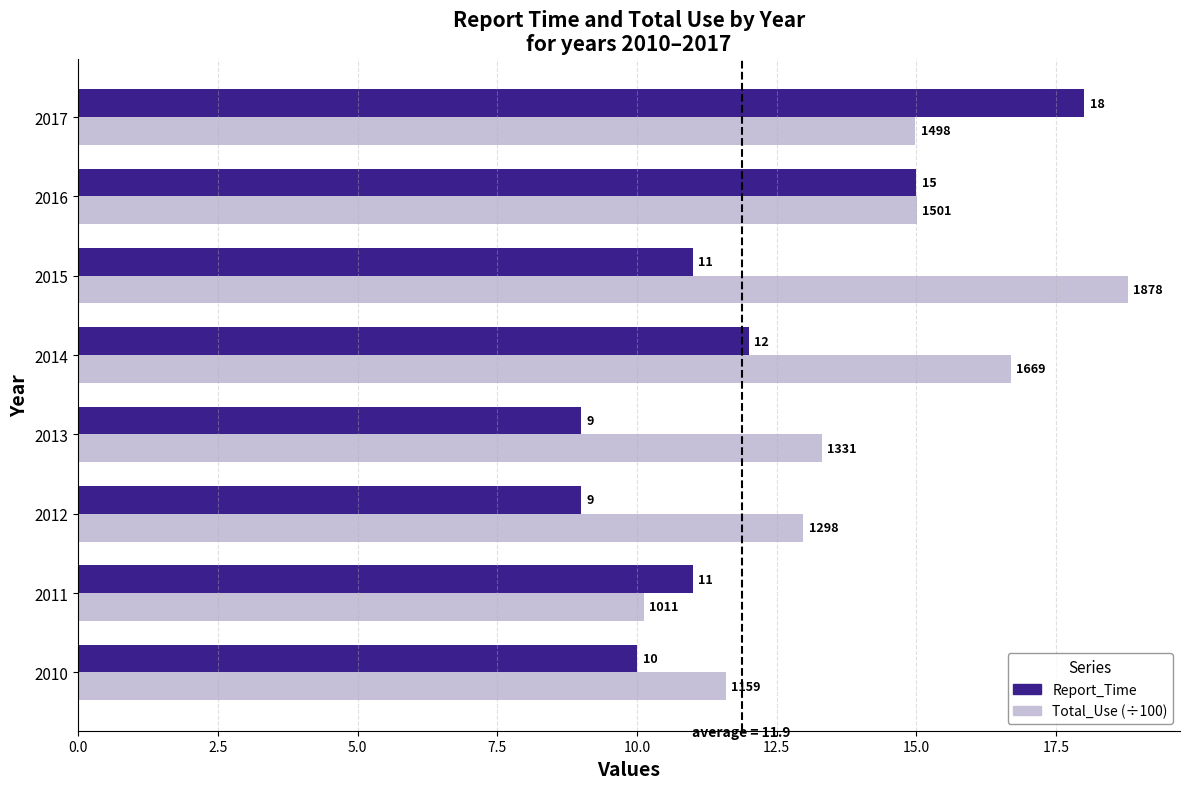

Between 2012 and 2014, which series saw the biggest shift?

Total_Use (÷100)